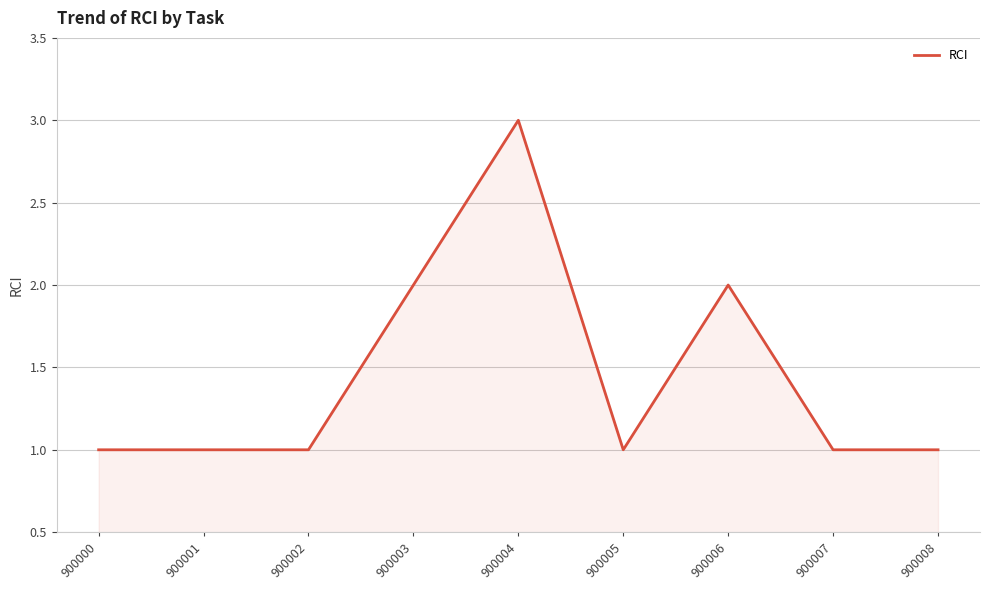

How many lines are shown in the chart?

1